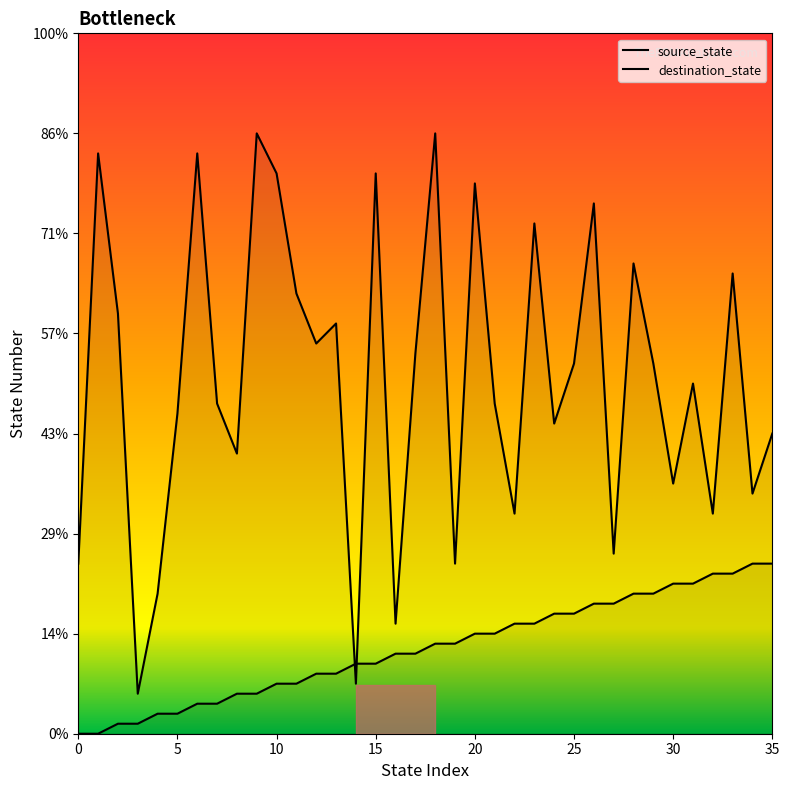

Does the chart display data point markers on the line(s)?

No